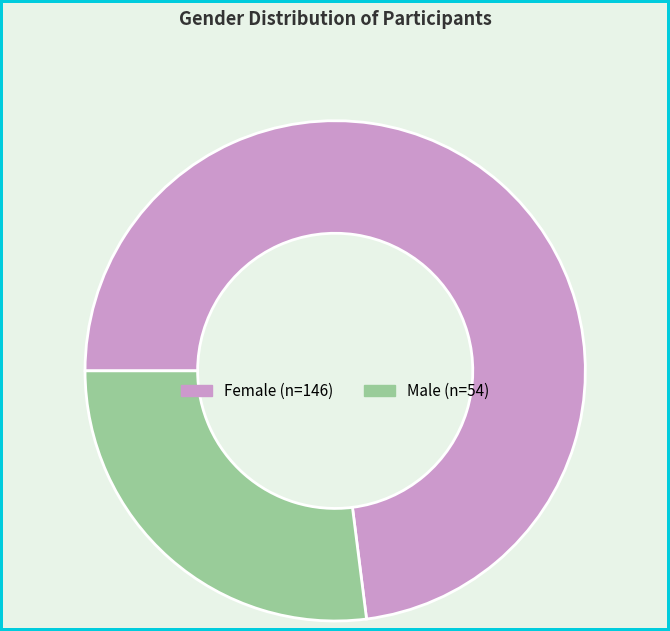

How many segments does this pie chart have?

2